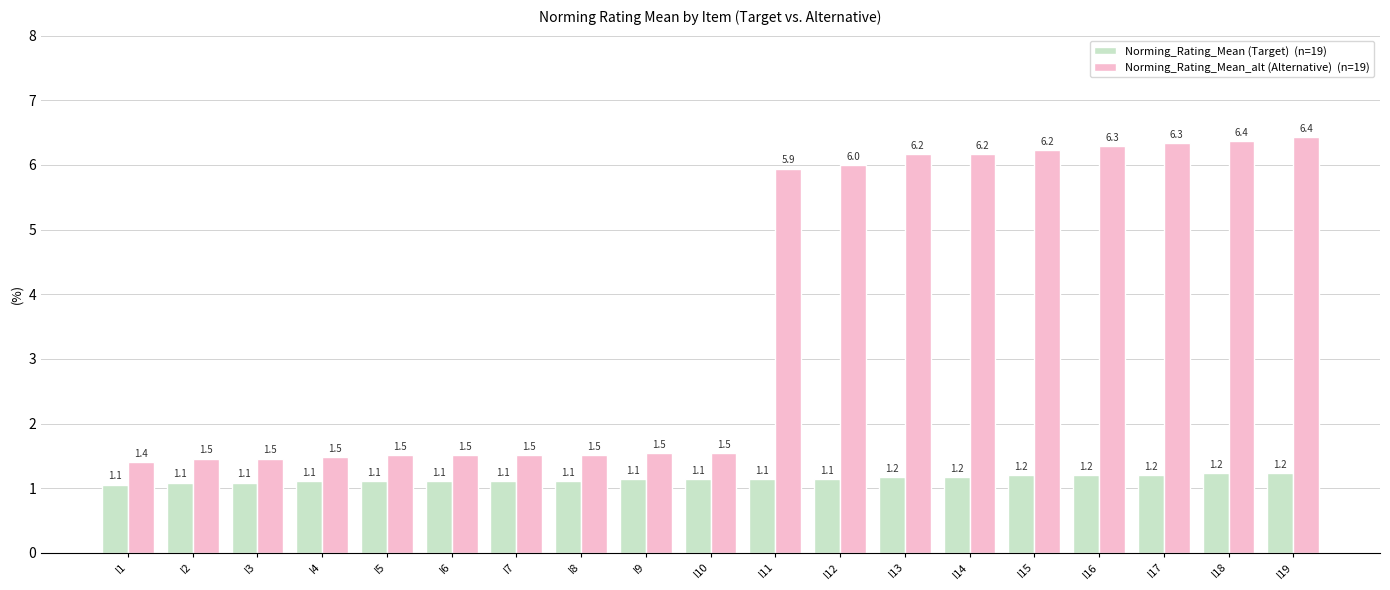

What is the minimum value shown in the chart?

1.1